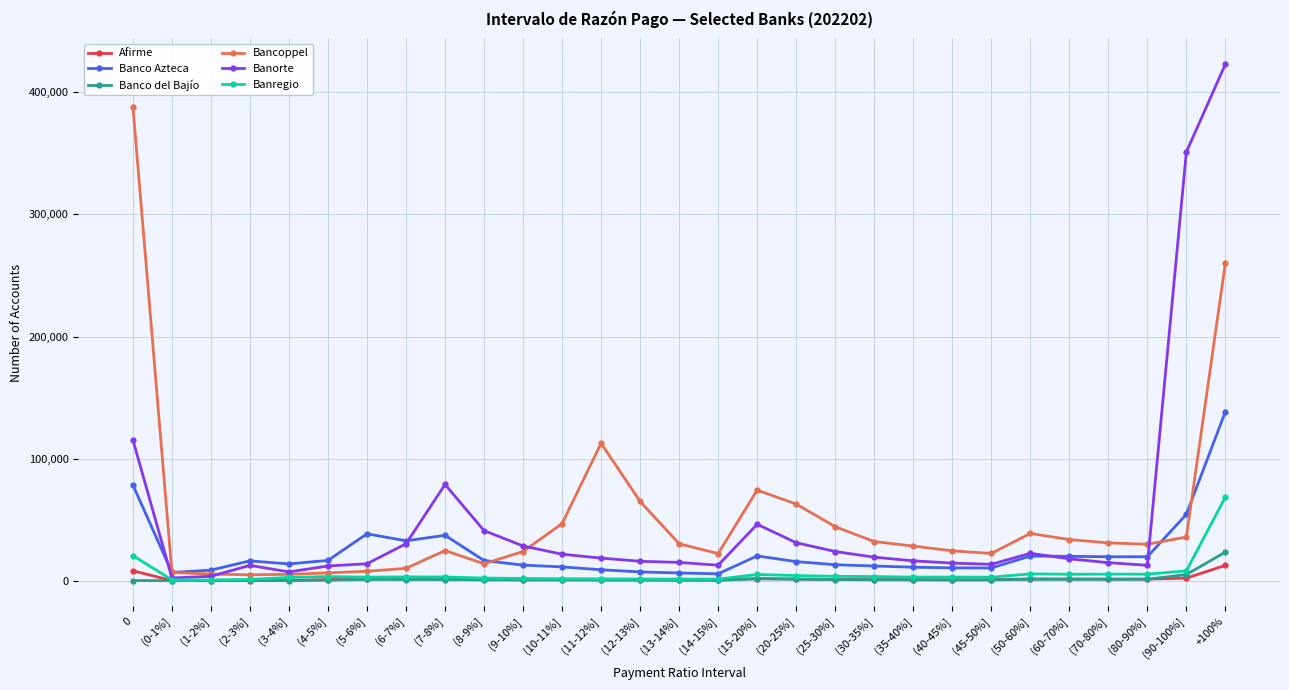

The Banco Azteca series shows 5614 at (14-15%]. True or false?

True